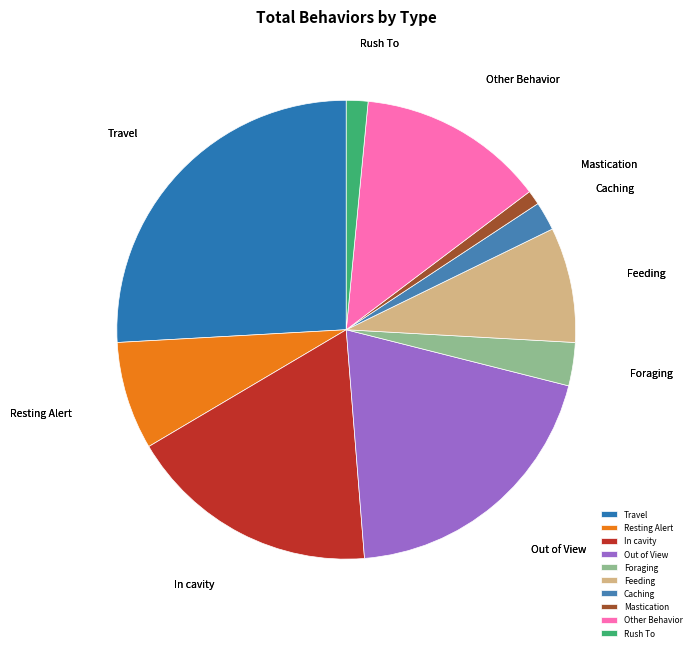

Is there any slice that represents more than half of the pie?

No